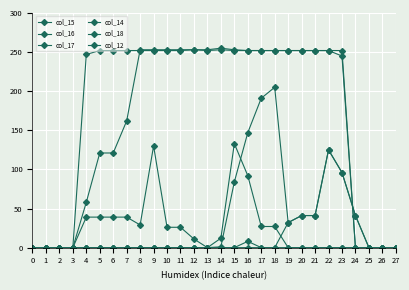

How many data points does each series have?

28